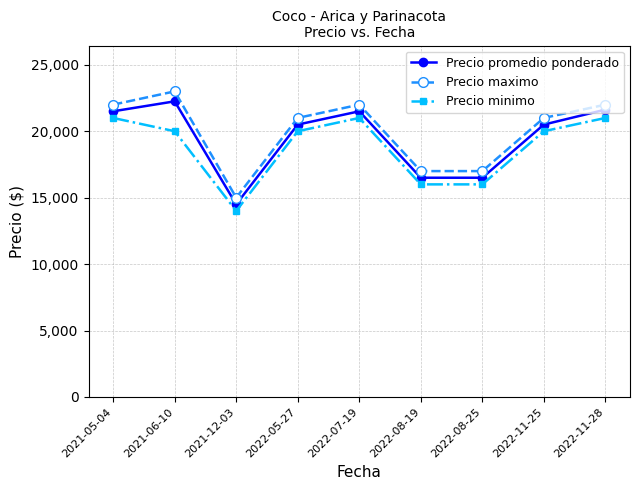

What is the sum of all Precio minimo values?

169000